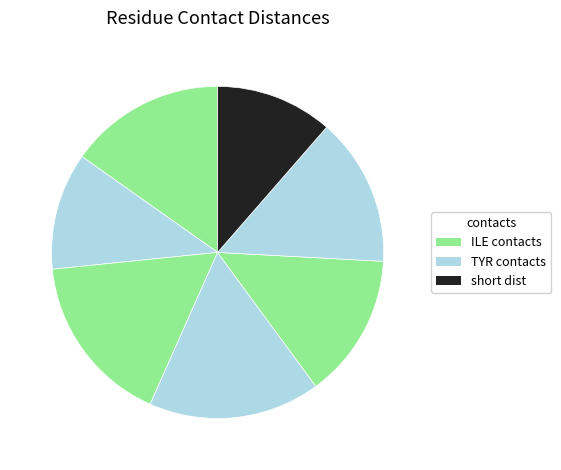

How many slices are in this pie chart?

7